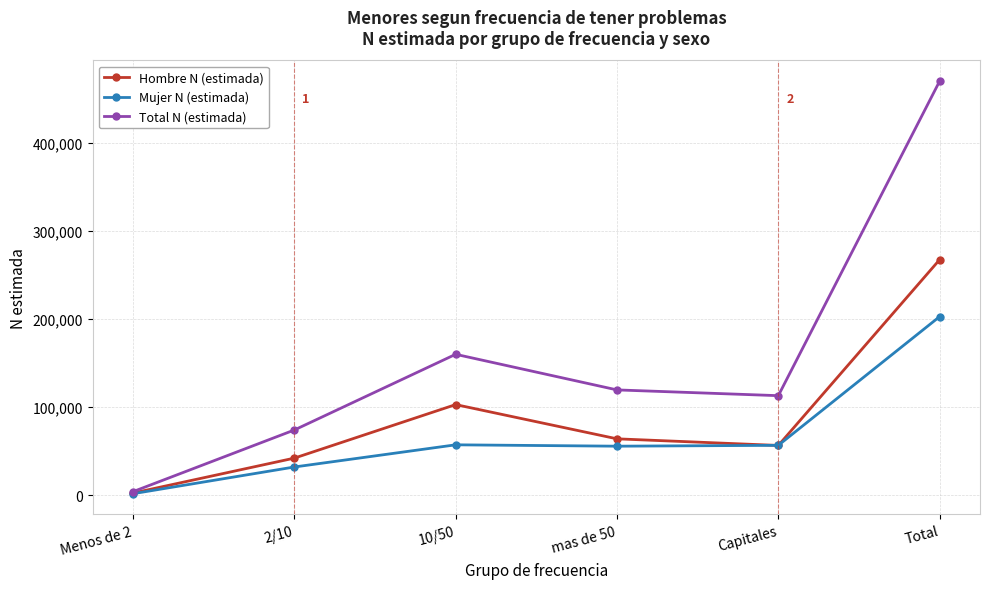

Read the Mujer N (estimada) value at Capitales, to the nearest 10.

56480